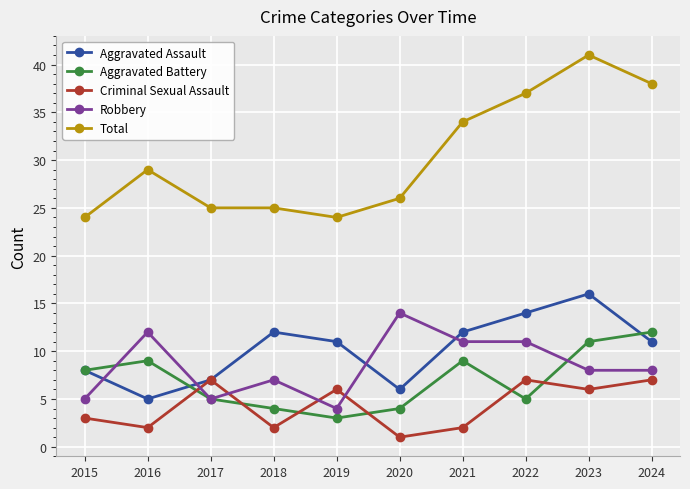

Which series has the largest range (max minus min)?

Total